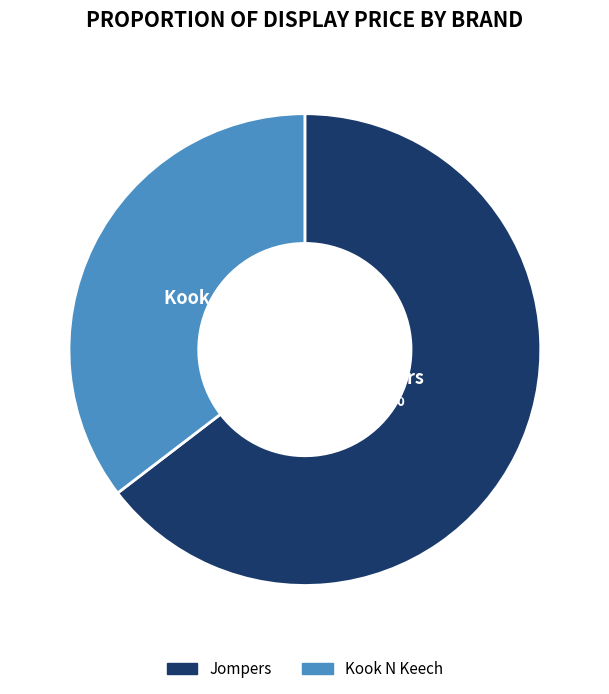

Which slice is the largest?

Jompers